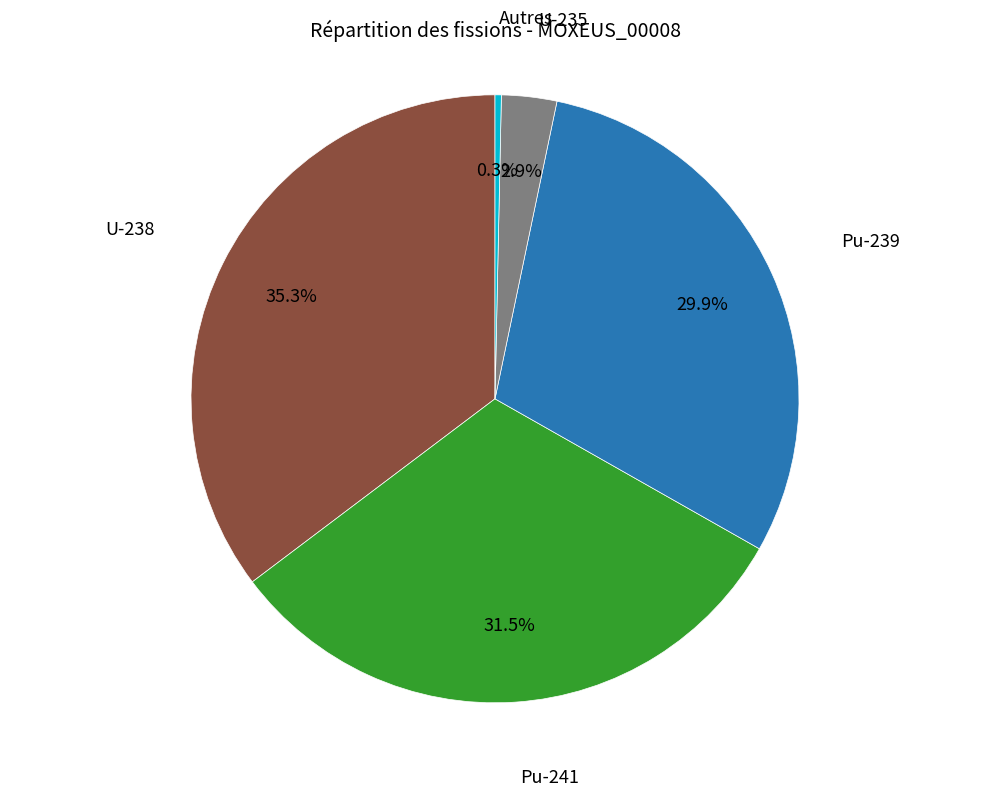

To the nearest percent, what is the average slice percentage?

20%